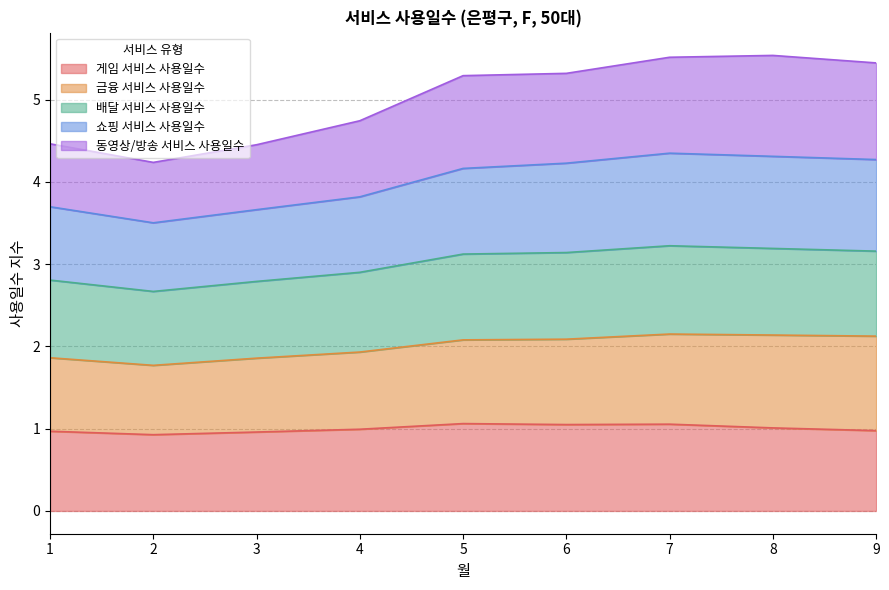

Where is the first local maximum for 쇼핑 서비스 사용일수?

7